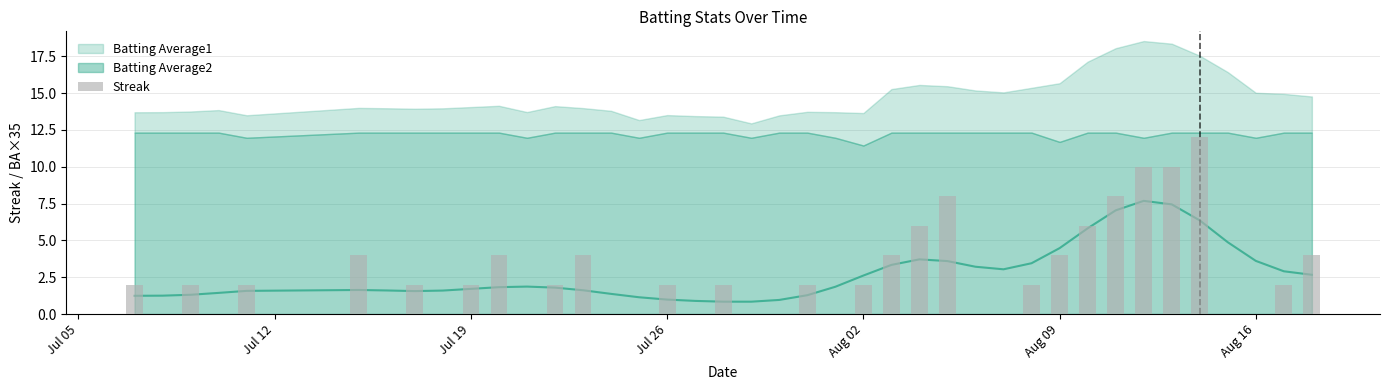

Are the bars grouped side by side (vs. stacked)?

No